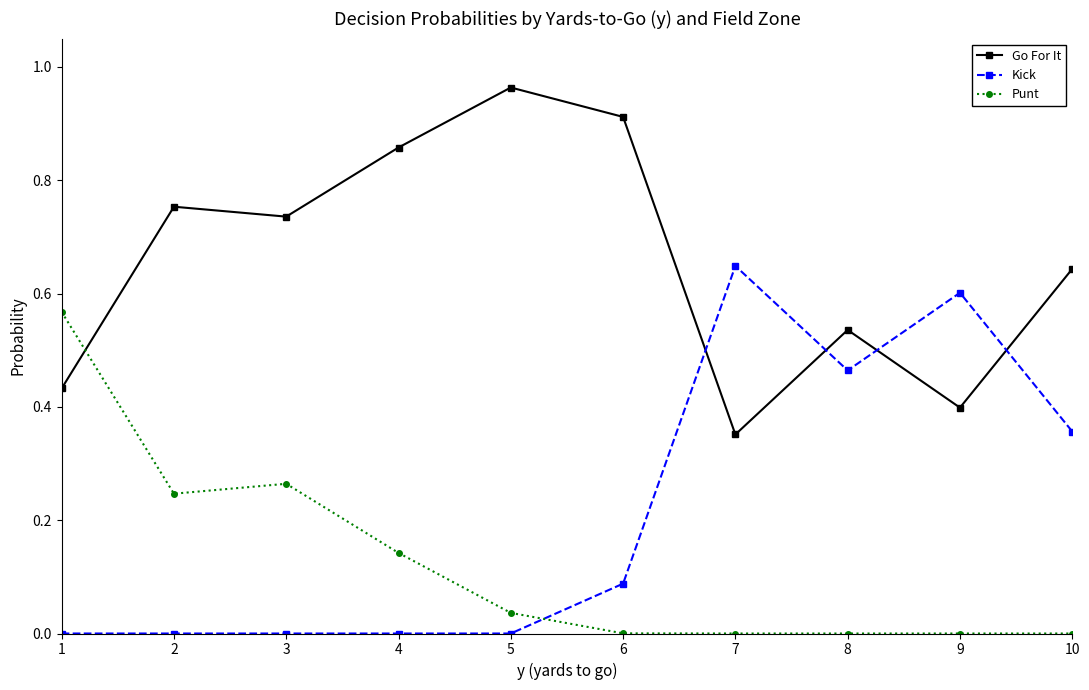

Is the value of Punt at 8 greater than the value of Go For It at 5?

No